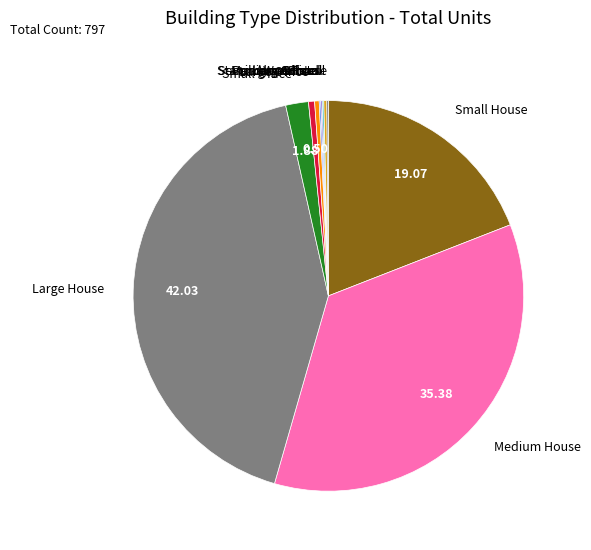

Which slice is the largest?

Large House